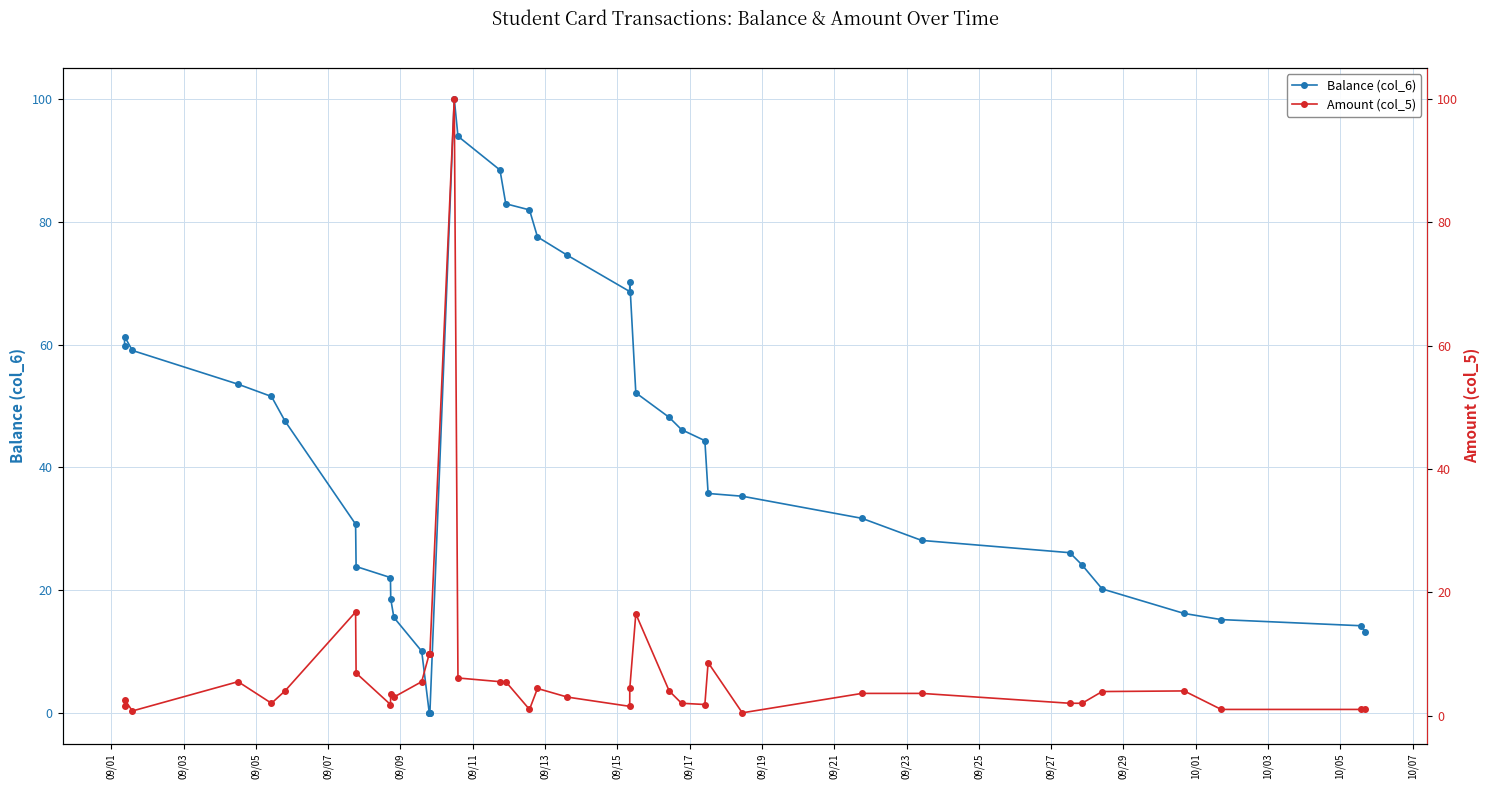

Reading left to right, transcribe all the data shown in this chart.

Balance (col_6): 59.8	61.3	59.0	53.5	51.5	47.5	30.7	23.8	22.0	18.5	15.5	10.0	0.0	0.0	0.0	0.0	100.0	93.9	88.4	82.9	81.9	77.5	74.5	68.6	70.1	52.1	48.1	46.1	44.3	35.7	35.3	31.7	28.1	26.1	24.1	20.2	16.2	15.2	14.2	13.2
Amount (col_5): 1.5	2.6	0.8	5.5	2.0	4.0	16.8	6.9	1.8	3.5	3.0	5.5	10.0	10.0	10.0	10.0	100.0	6.1	5.5	5.5	1.0	4.4	3.0	1.5	4.4	16.5	4.0	2.0	1.8	8.6	0.5	3.6	3.6	2.0	2.0	3.9	4.0	1.0	1.0	1.0